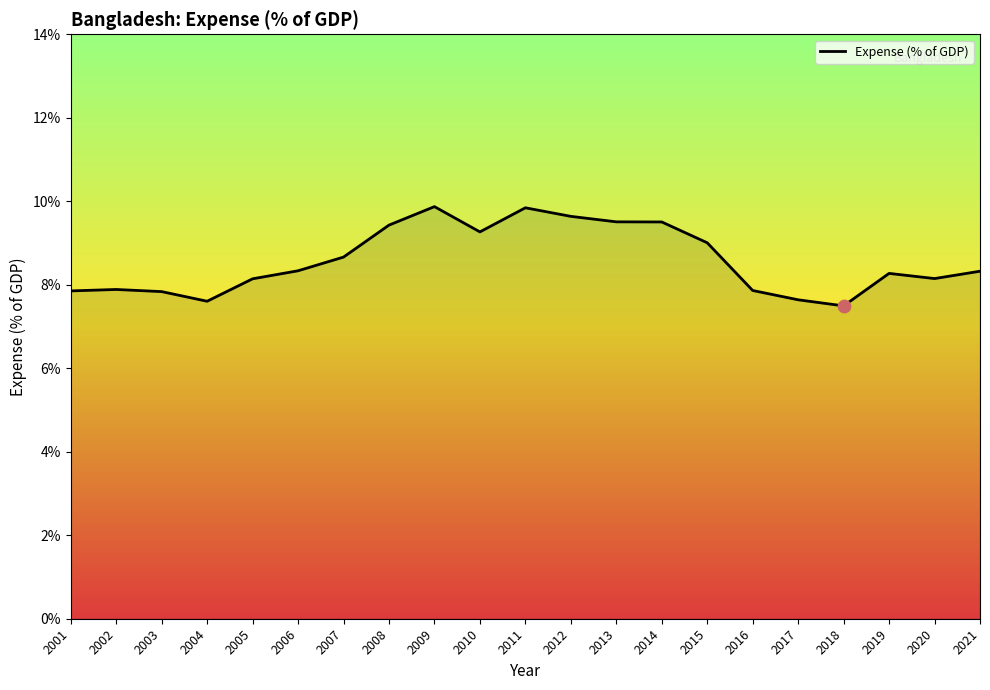

Approximately how many times larger is the value at 2020 compared to 2007?

0.9